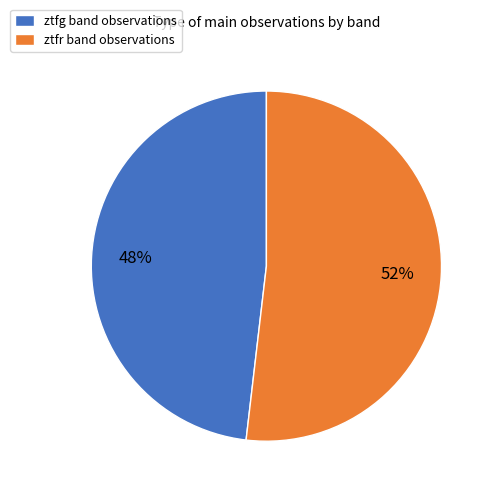

To the nearest percent, what is the average slice percentage?

50%